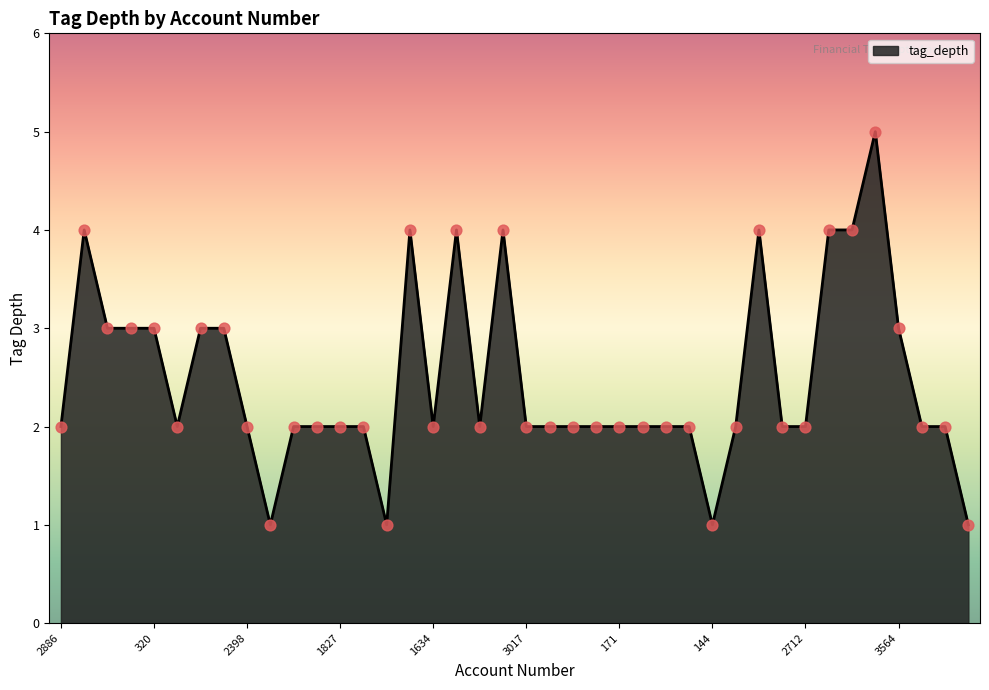

What is the difference between the maximum and minimum values?

4